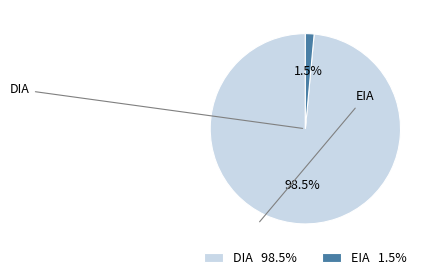

To the nearest percent, what is the combined percentage of DIA and EIA?

100%